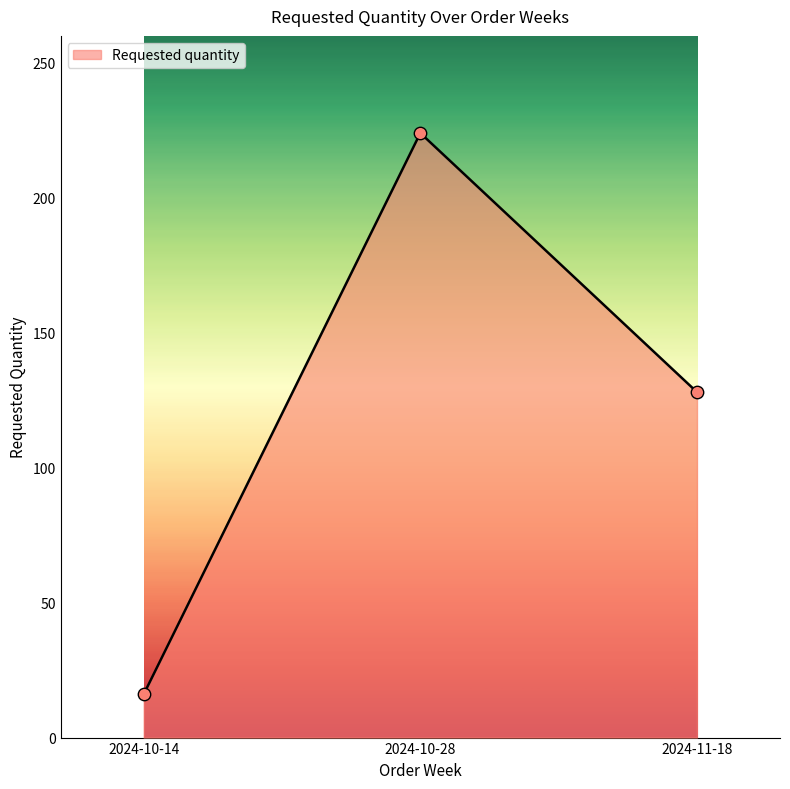

Between 2024-10-14 and 2024-10-28, which is larger?

2024-10-28